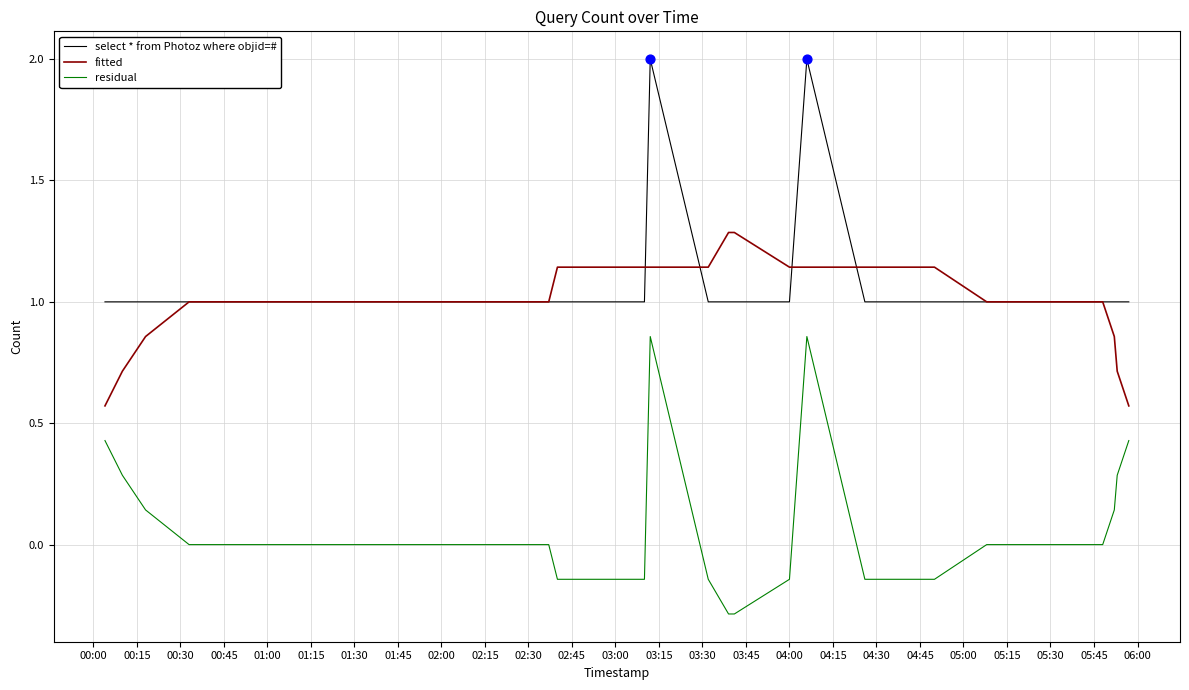

Which series has the widest spread of values?

residual